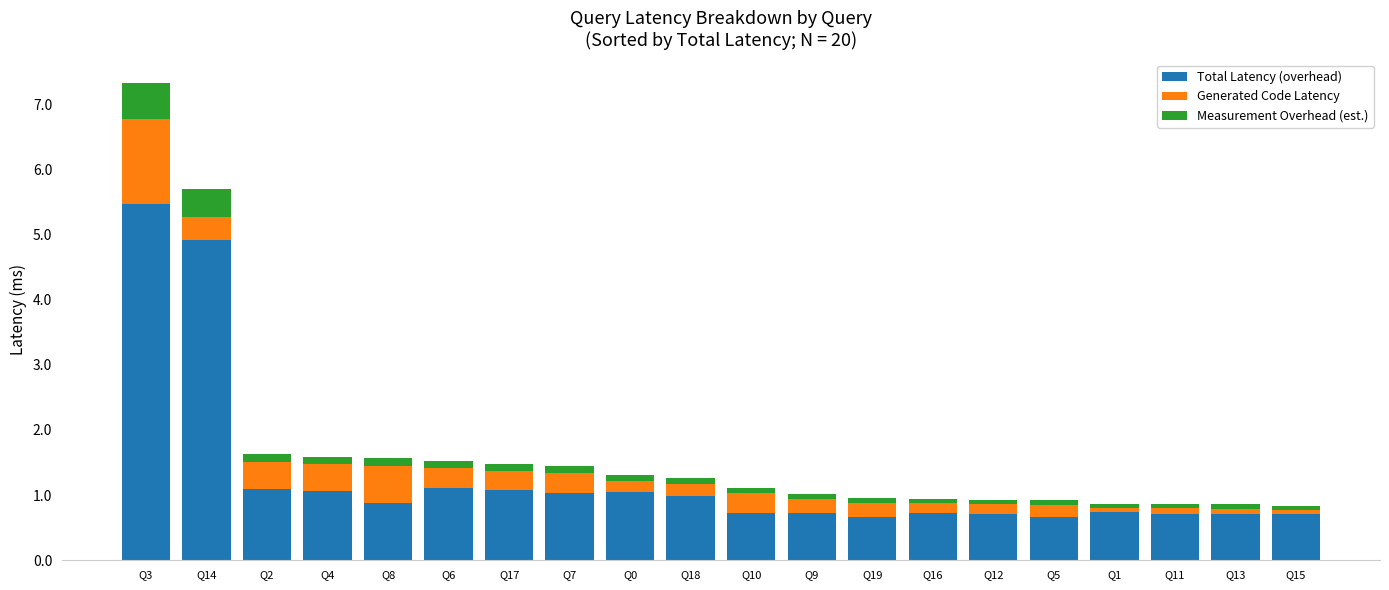

What is the average value of the Total Latency (overhead) series?

1.3